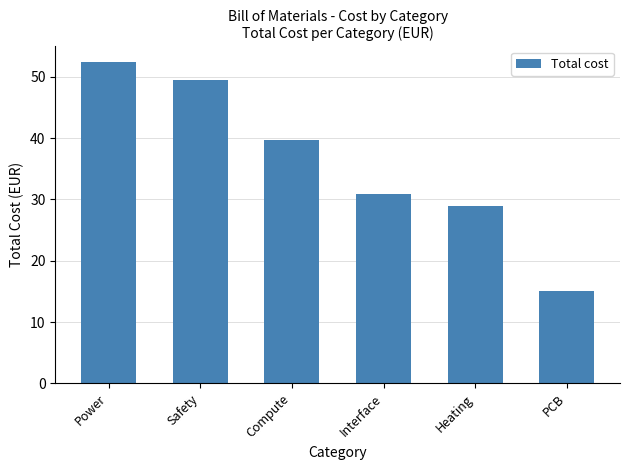

The value at Power is 12.9. True or false?

False